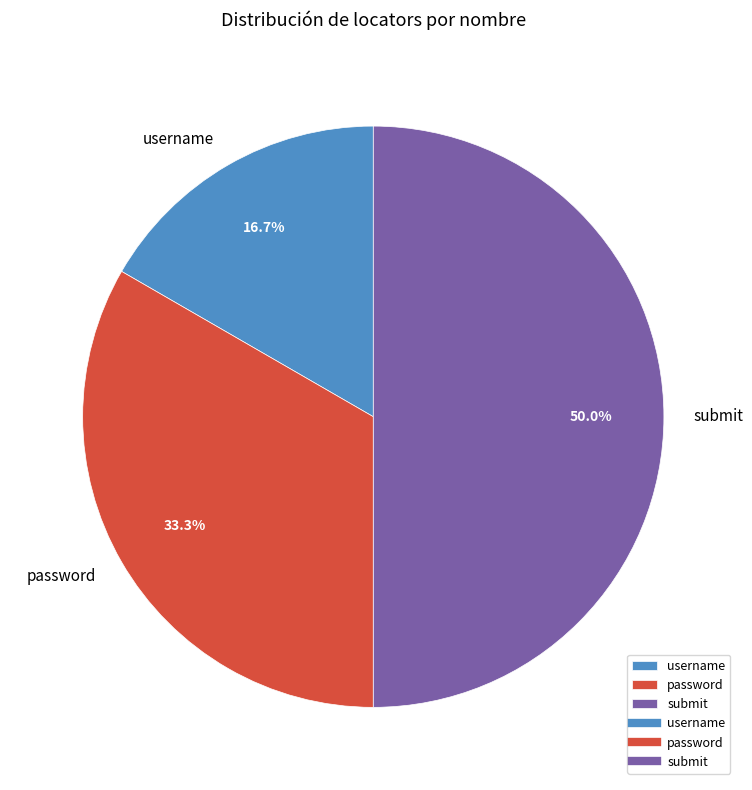

What is the ratio of the value at submit to the value at username?

3.0